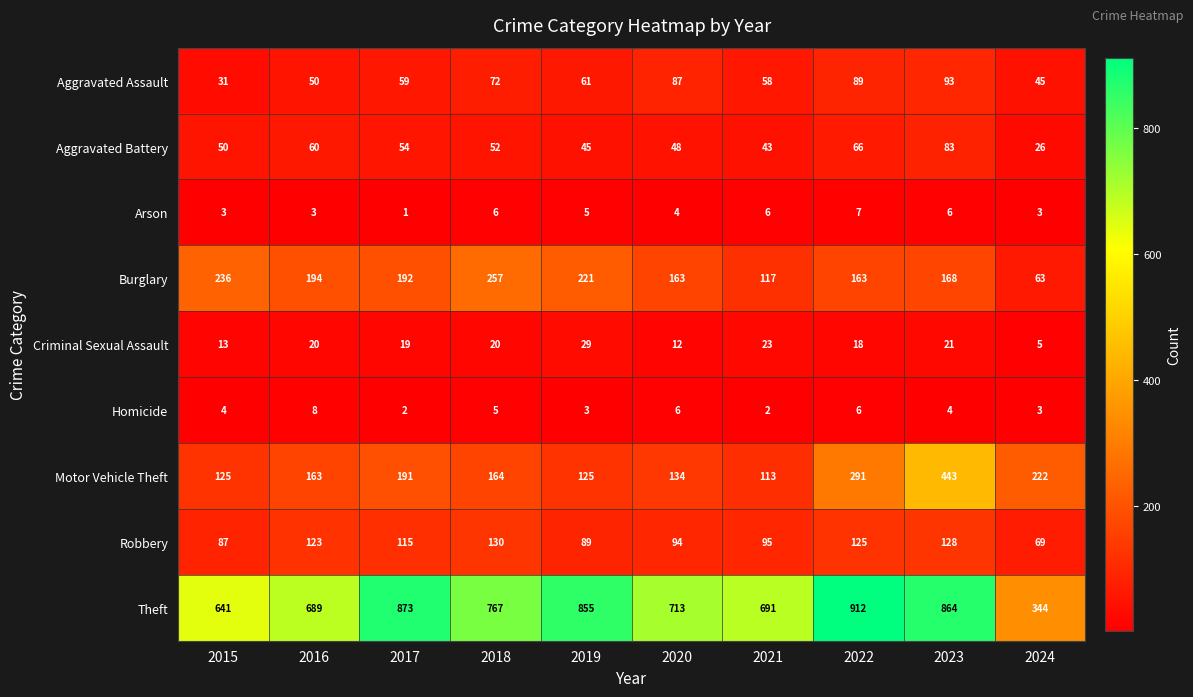

What is the difference between the maximum and minimum values in the Motor Vehicle Theft series?

330